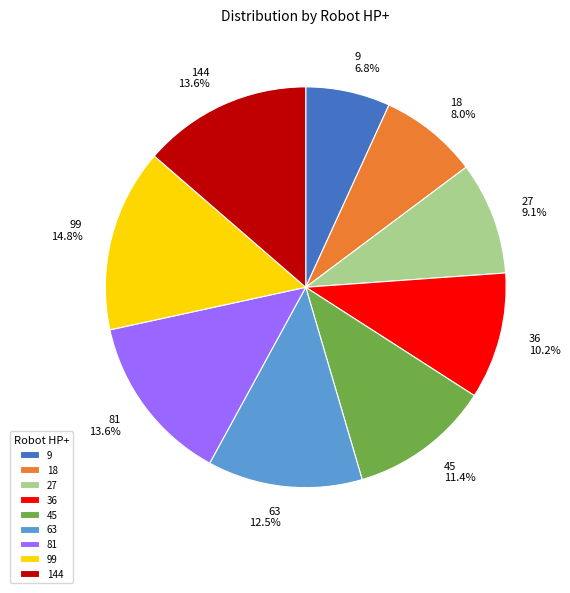

Is there a majority slice in this chart?

No